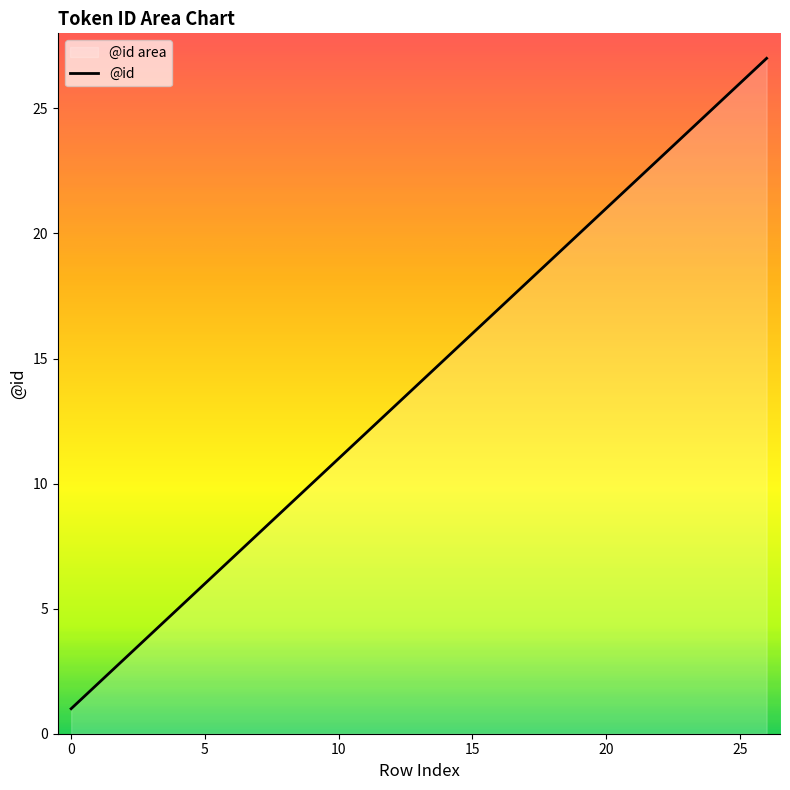

How many distinct data groups are displayed?

1